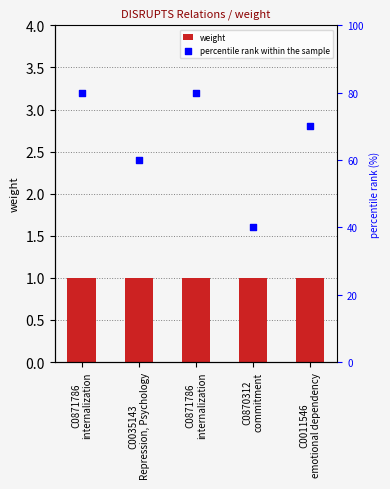

What are all the series names shown in the legend?

weight, percentile rank within the sample